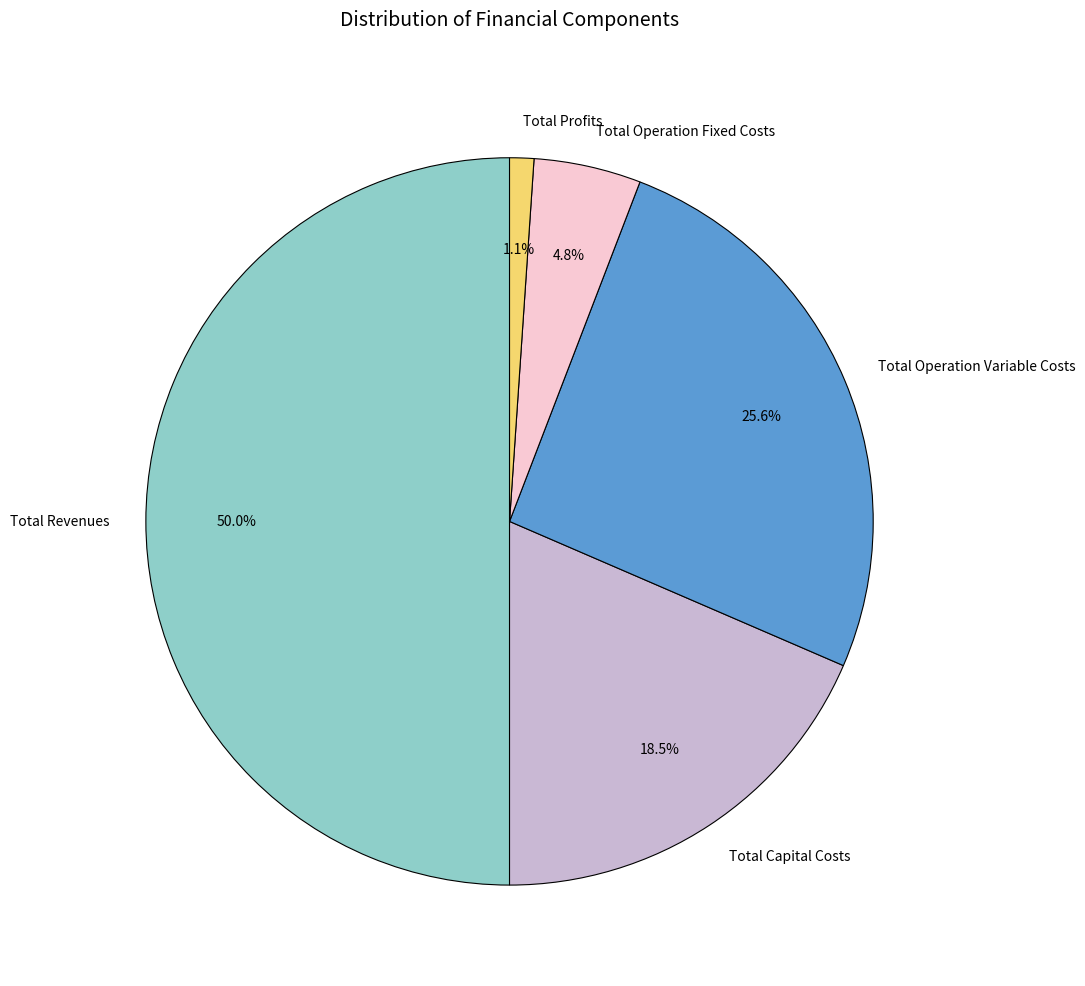

Combined, what portion of the pie is Total Operation Fixed Costs and Total Capital Costs?

23.3%